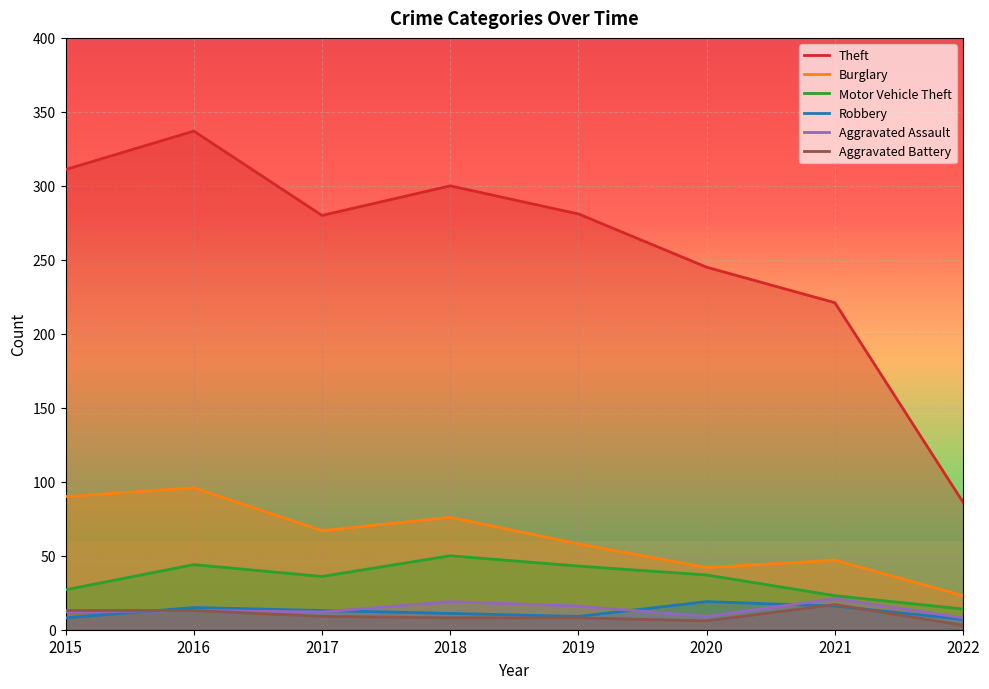

True or false: Robbery has a value of 20 at 2017.

False